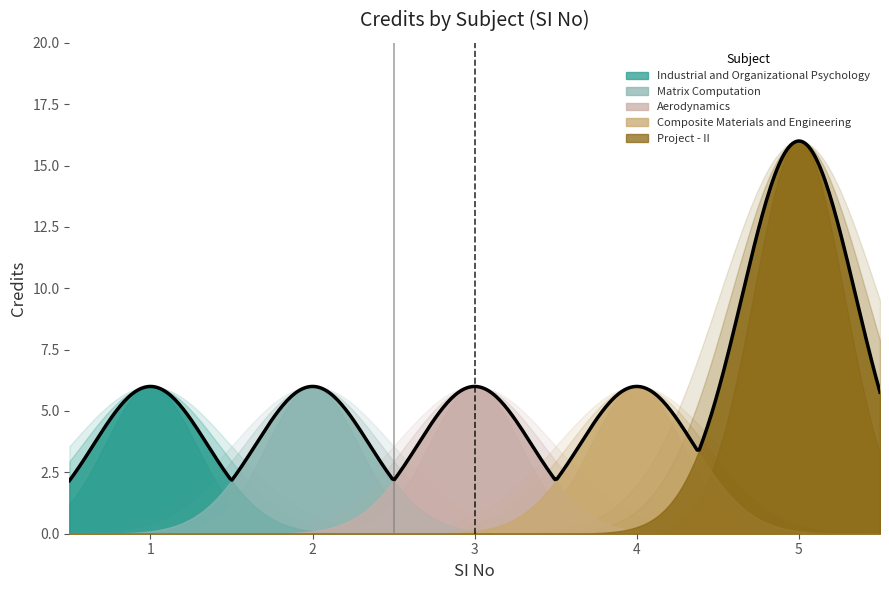

True or false: there are more than 2 points higher than both neighbors.

False